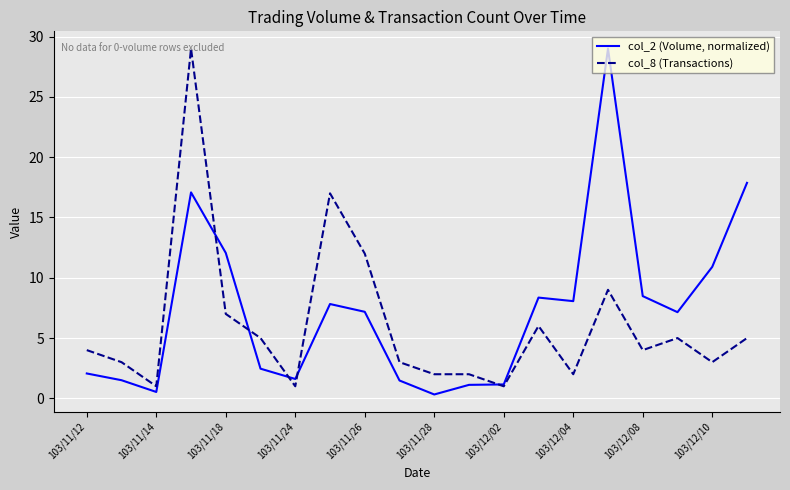

What is the greatest value displayed?

29.0